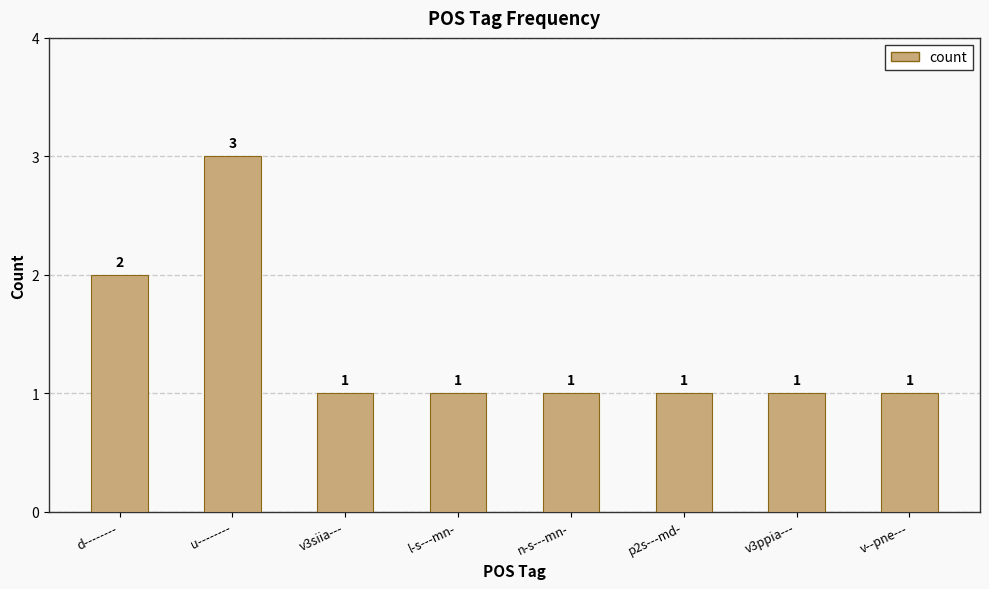

Where is the data nearest to the value 2?

d--------